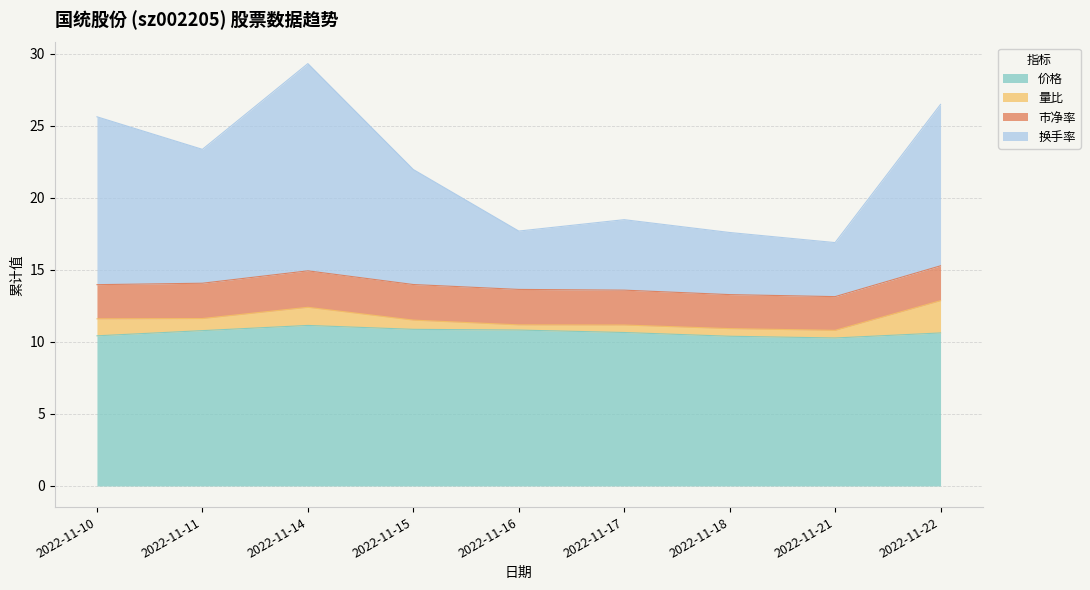

What is the difference between the 价格 values at 2022-11-14 and 2022-11-10?

0.7